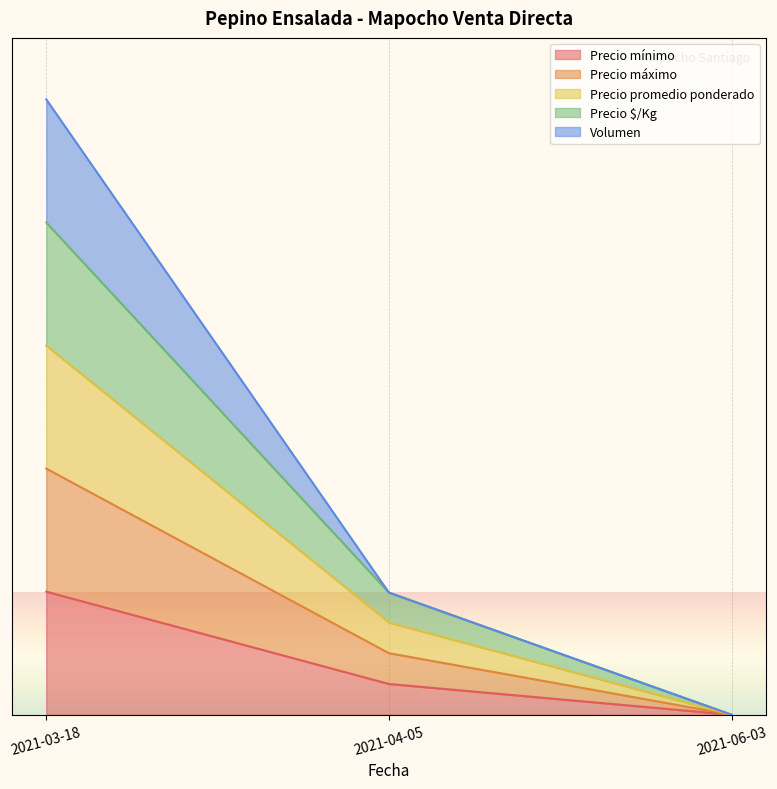

Rank the series at 2021-04-05 from lowest to highest value.

Precio mínimo, Precio máximo, Precio promedio ponderado, Precio $/Kg, Volumen